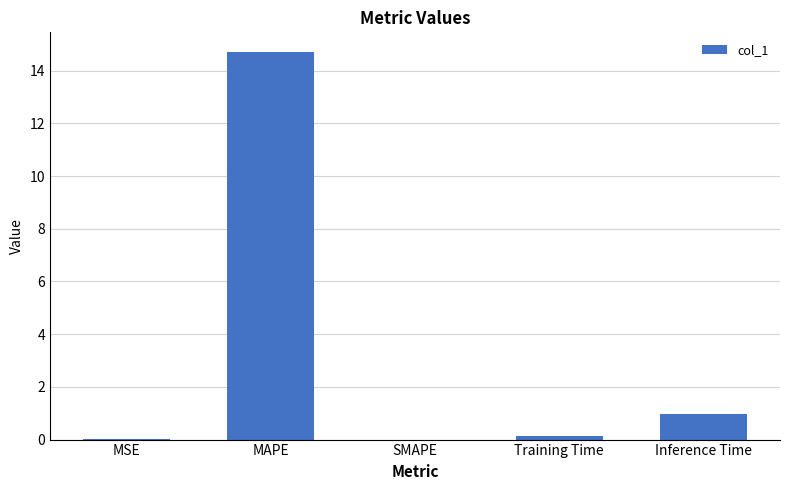

At which label is the value closest to 7?

Inference Time